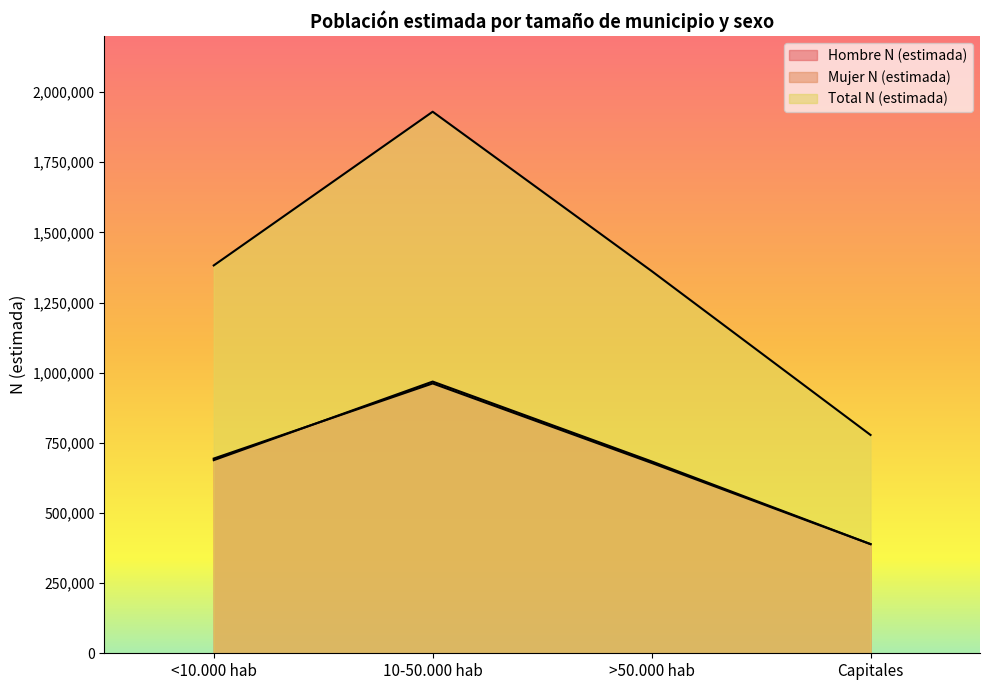

True or false: Mujer N (estimada) has a value of 216628 at Capitales.

False